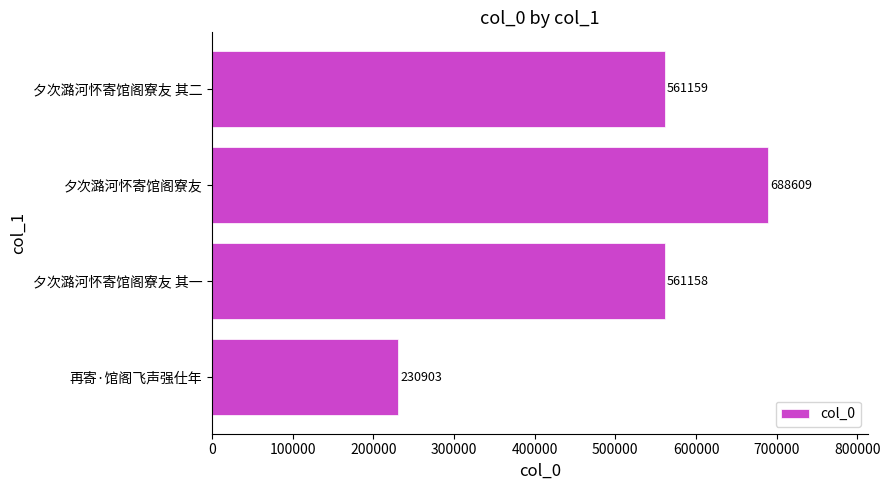

Which label corresponds to the largest value in the chart?

夕次潞河怀寄馆阁寮友